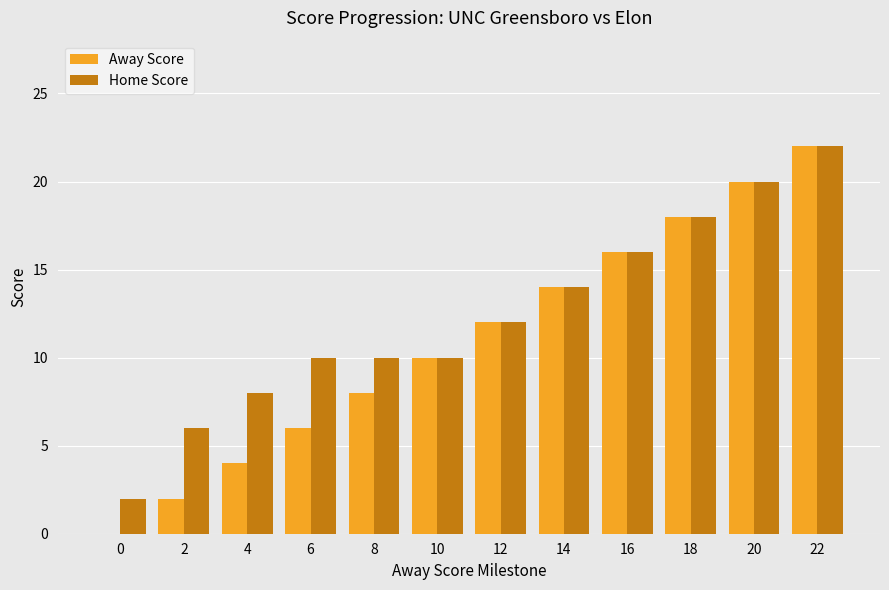

How many series are shown in this chart?

2